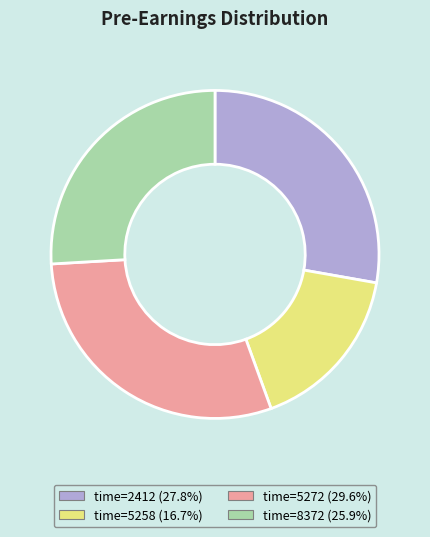

Is there any slice that represents more than half of the pie?

No